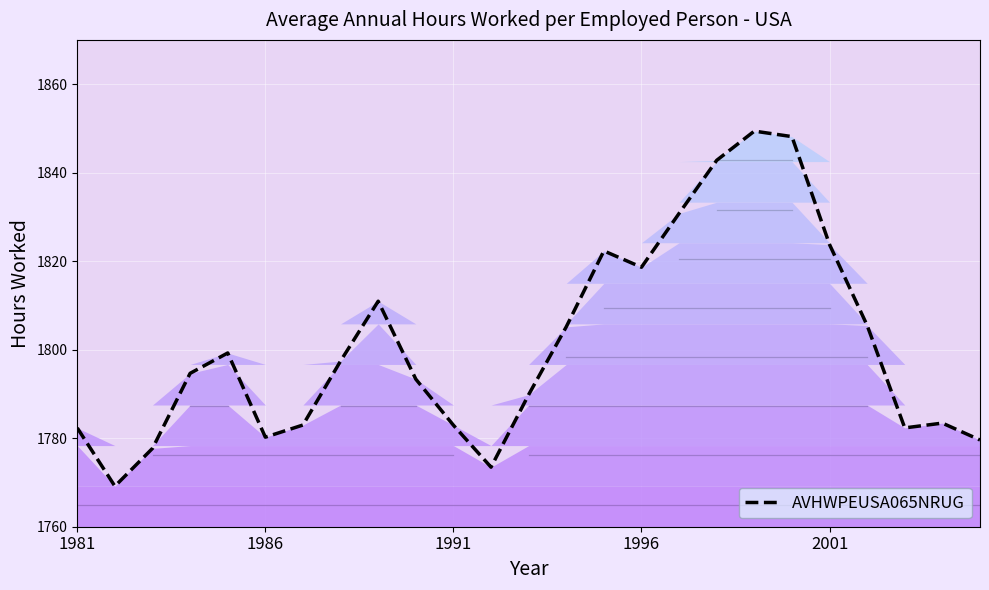

What is the minimum value for AVHWPEUSA065NRUG?

1769.2